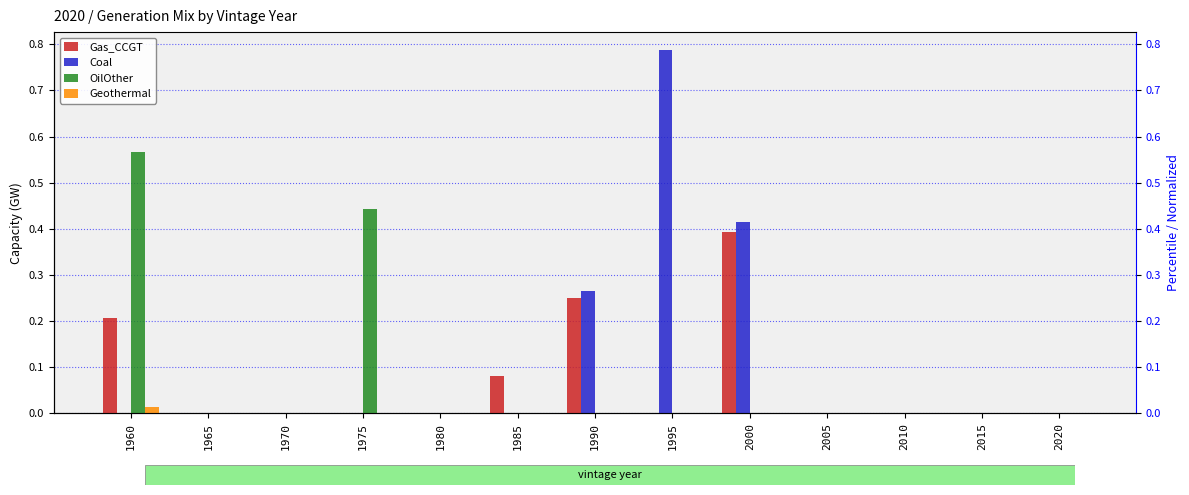

Are the bars grouped side by side (vs. stacked)?

Yes